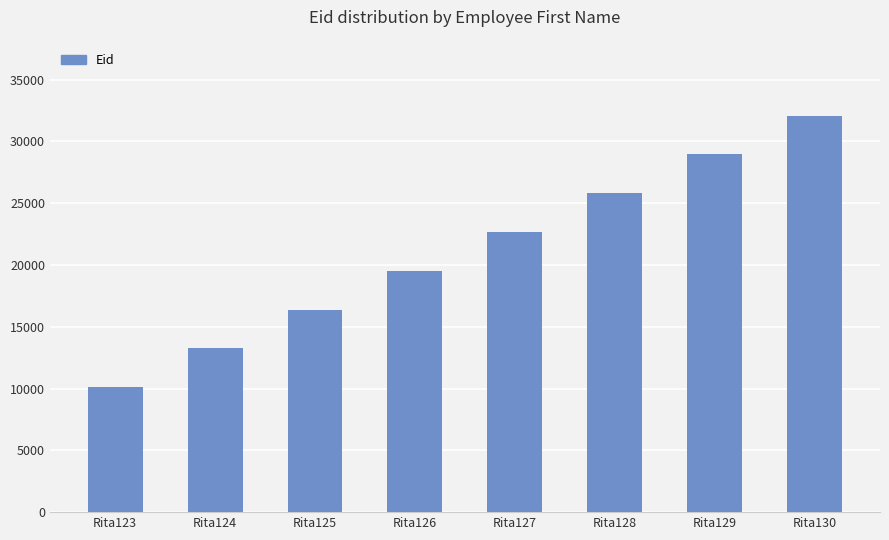

What value does the data have at Rita127?

22661